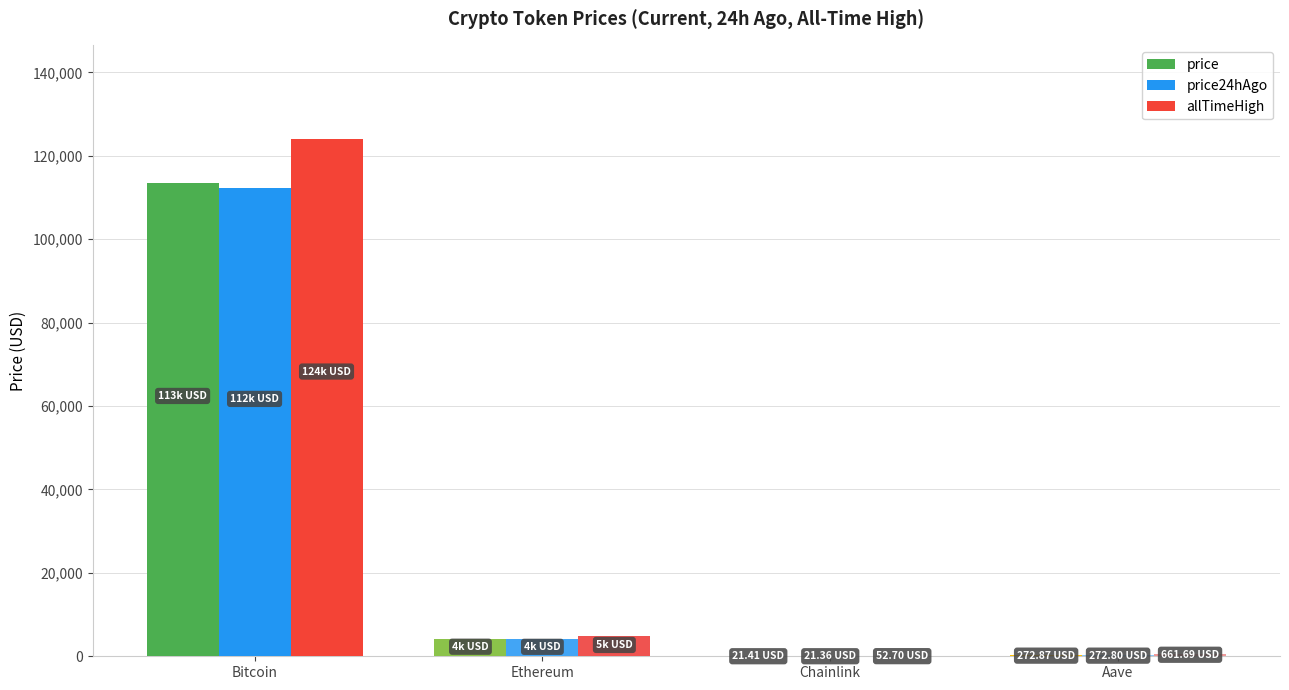

Which series changed the most between Bitcoin and Ethereum?

allTimeHigh